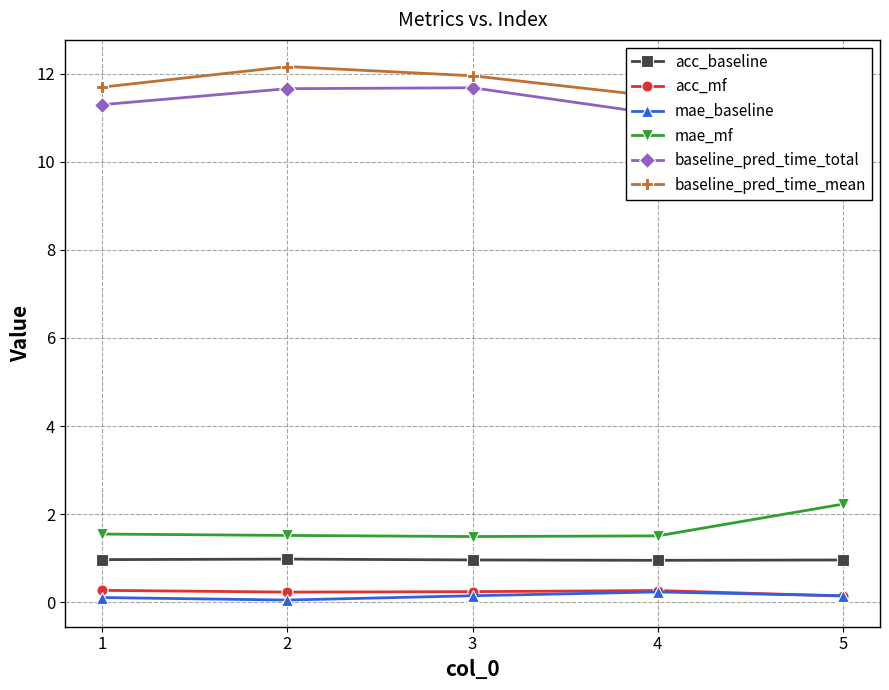

Reading left to right, extract all data points from this chart.

acc_baseline: 1=1.0	2=1.0	3=1.0	4=1.0	5=1.0
acc_mf: 1=0.3	2=0.2	3=0.2	4=0.3	5=0.1
mae_baseline: 1=0.1	2=0.1	3=0.2	4=0.2	5=0.2
mae_mf: 1=1.6	2=1.5	3=1.5	4=1.5	5=2.2
baseline_pred_time_total: 1=11.3	2=11.7	3=11.7	4=11.1	5=11.8
baseline_pred_time_mean: 1=11.7	2=12.2	3=12.0	4=11.5	5=11.0